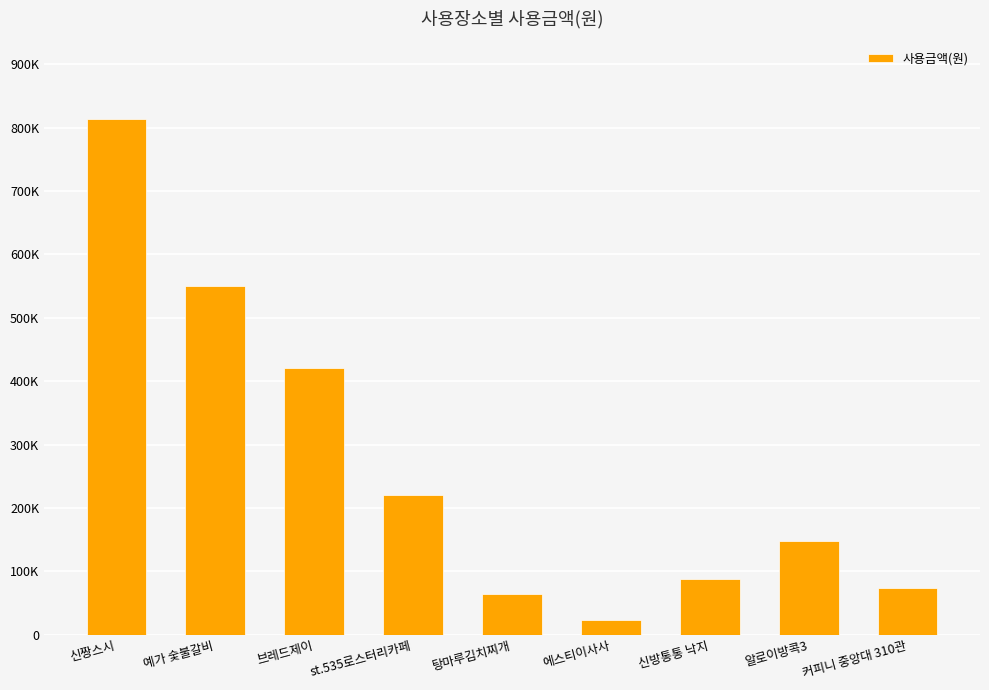

What is the ratio of the value at 신짱스시 to the value at 브레드제이?

1.9